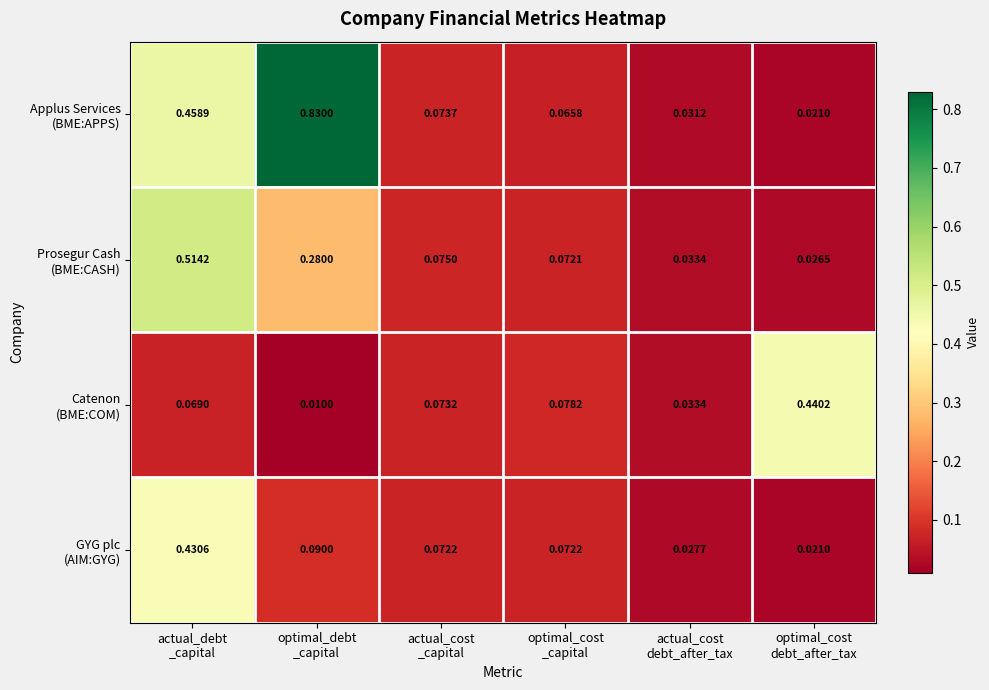

How many categories are shown in the chart?

6